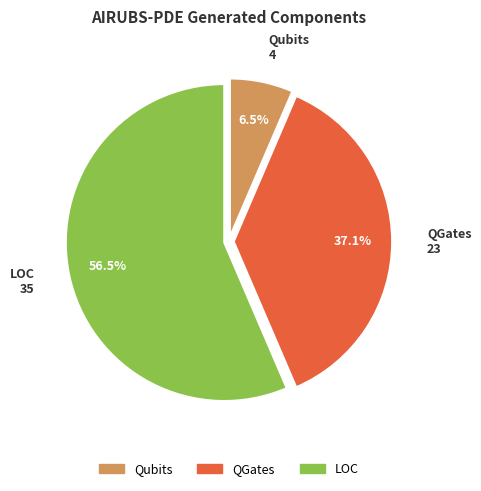

Between Qubits and QGates, which is larger?

QGates